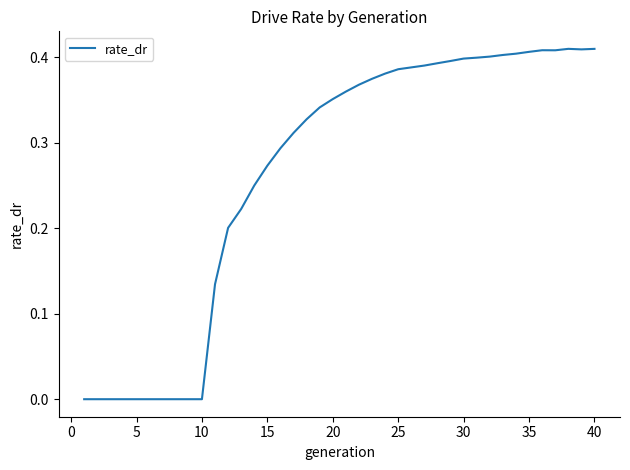

How many distinct data groups are displayed?

1